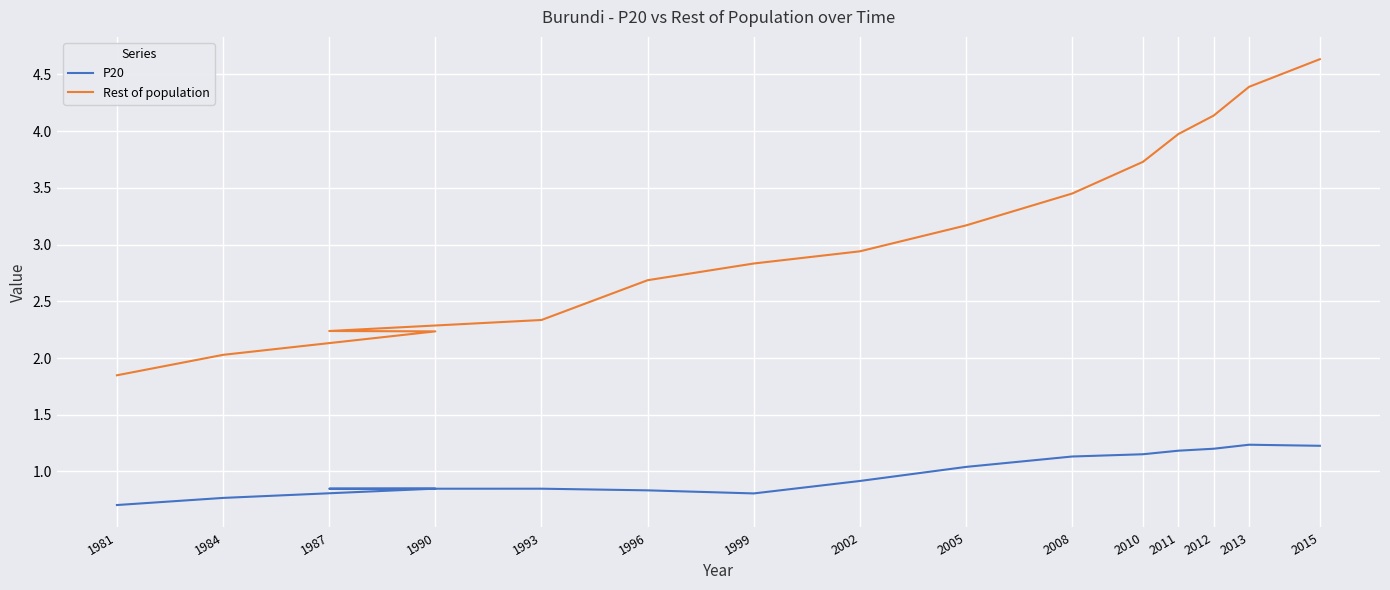

What is the label of the 1st point from the right?

2015